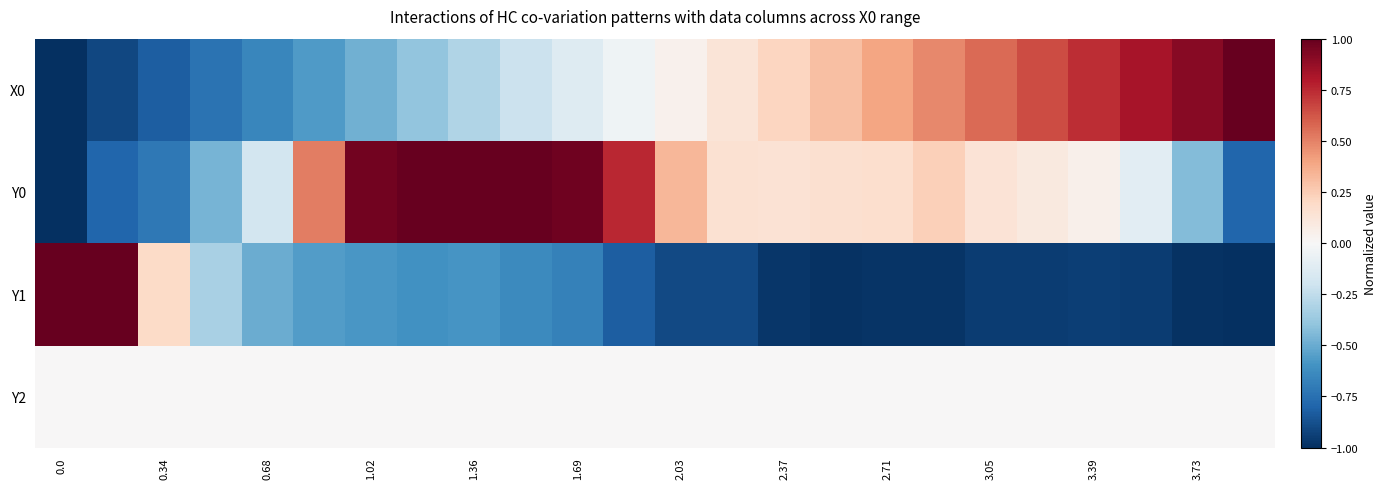

Count the number of data series in this chart.

4